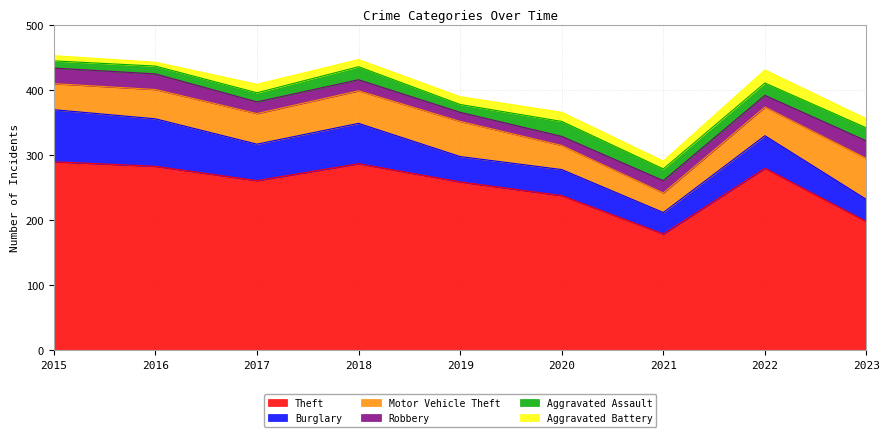

Reading left to right, transcribe all the data shown in this chart.

Theft: 2015=290	2016=283	2017=261	2018=287	2019=259	2020=238	2021=179	2022=280	2023=198
Burglary: 2015=80	2016=73	2017=56	2018=62	2019=39	2020=40	2021=33	2022=50	2023=34
Motor Vehicle Theft: 2015=40	2016=45	2017=47	2018=50	2019=54	2020=37	2021=30	2022=44	2023=63
Robbery: 2015=24	2016=24	2017=18	2018=17	2019=14	2020=14	2021=19	2022=18	2023=27
Aggravated Assault: 2015=11	2016=12	2017=14	2018=20	2019=12	2020=23	2021=18	2022=19	2023=20
Aggravated Battery: 2015=8	2016=6	2017=13	2018=11	2019=12	2020=14	2021=12	2022=20	2023=14